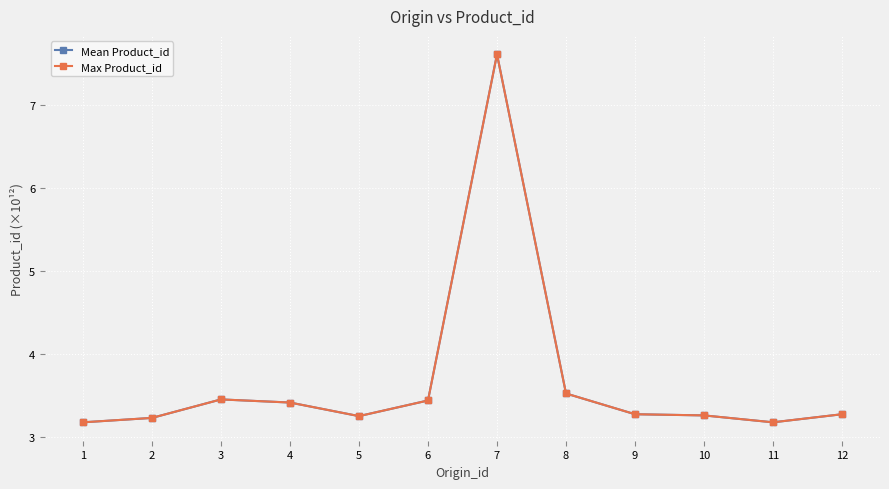

What is the maximum value for Mean Product_id?

7.6